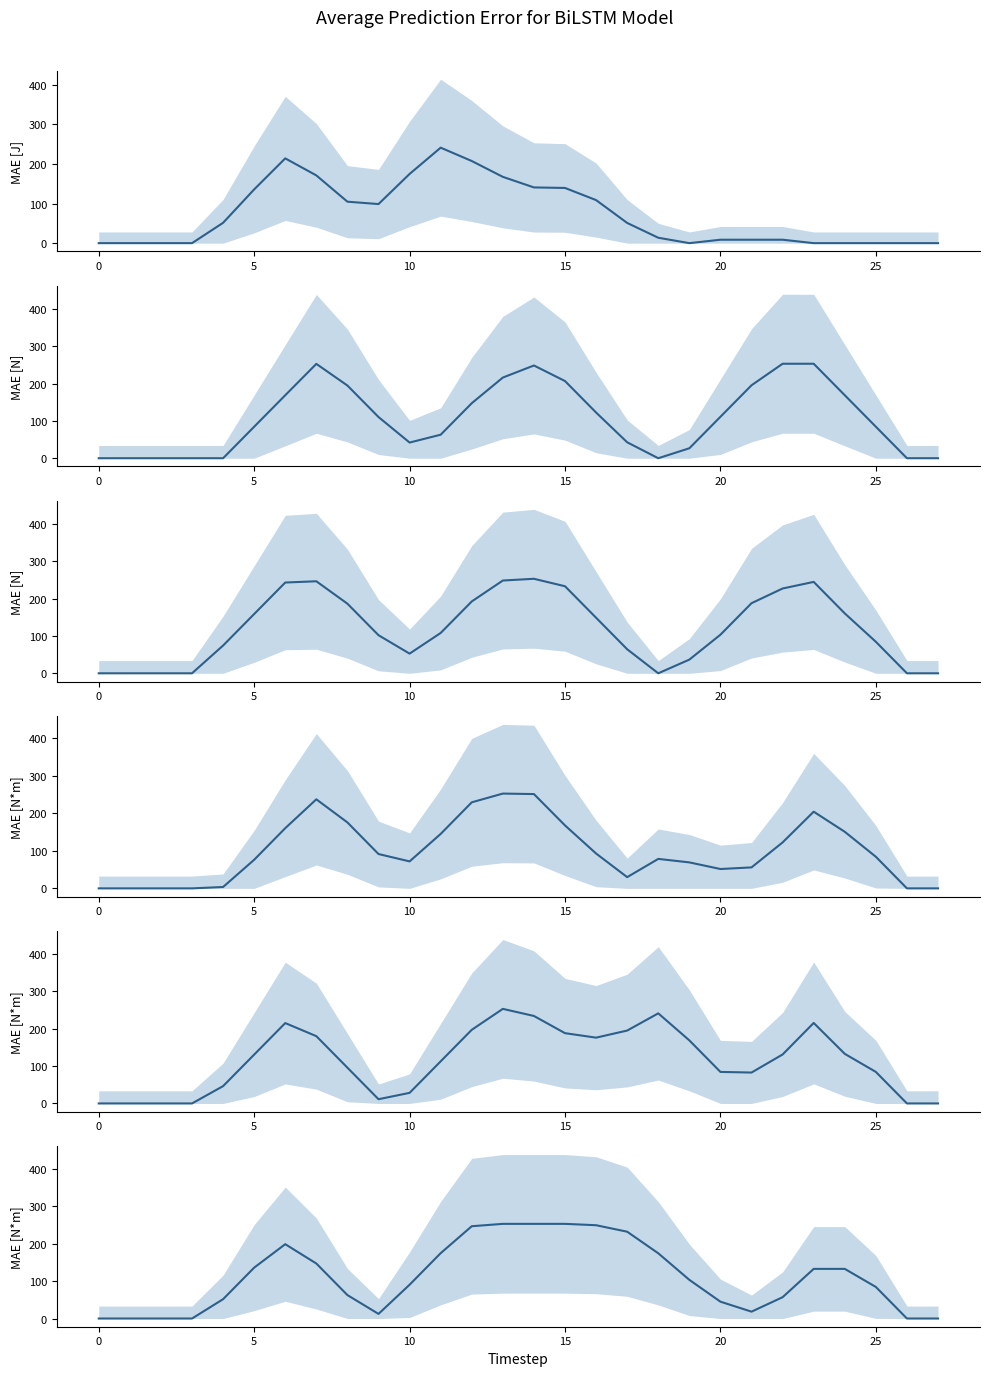

How many categories are shown in the chart?

28